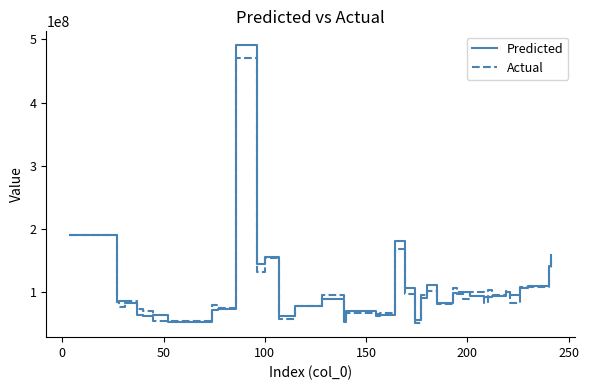

What is the greatest value displayed?

490836570.1